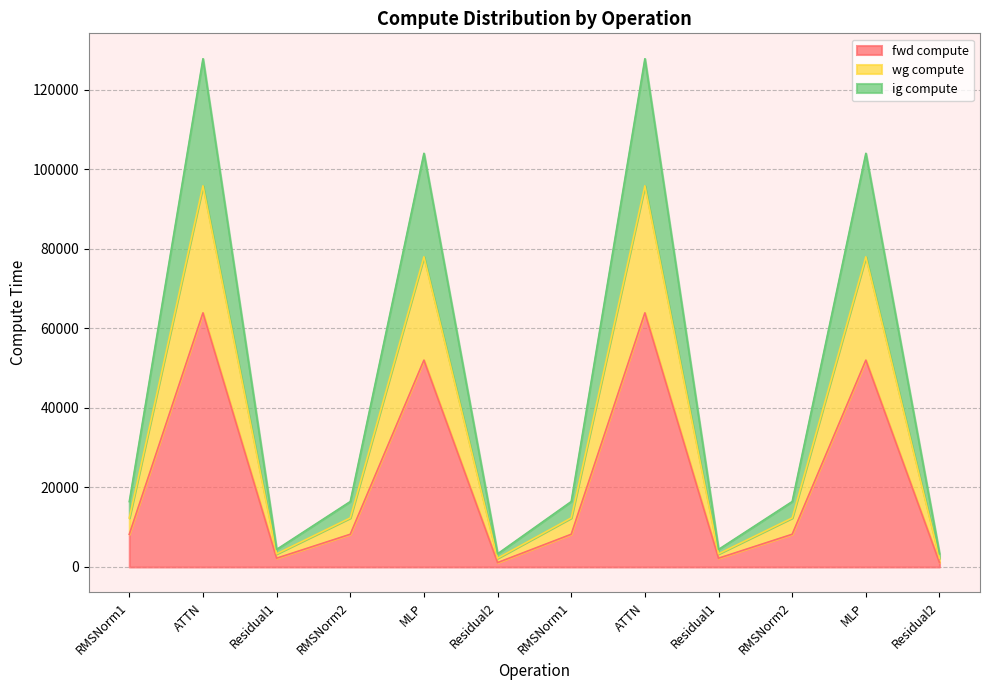

True or false: fwd compute and ig compute cross at least once.

False